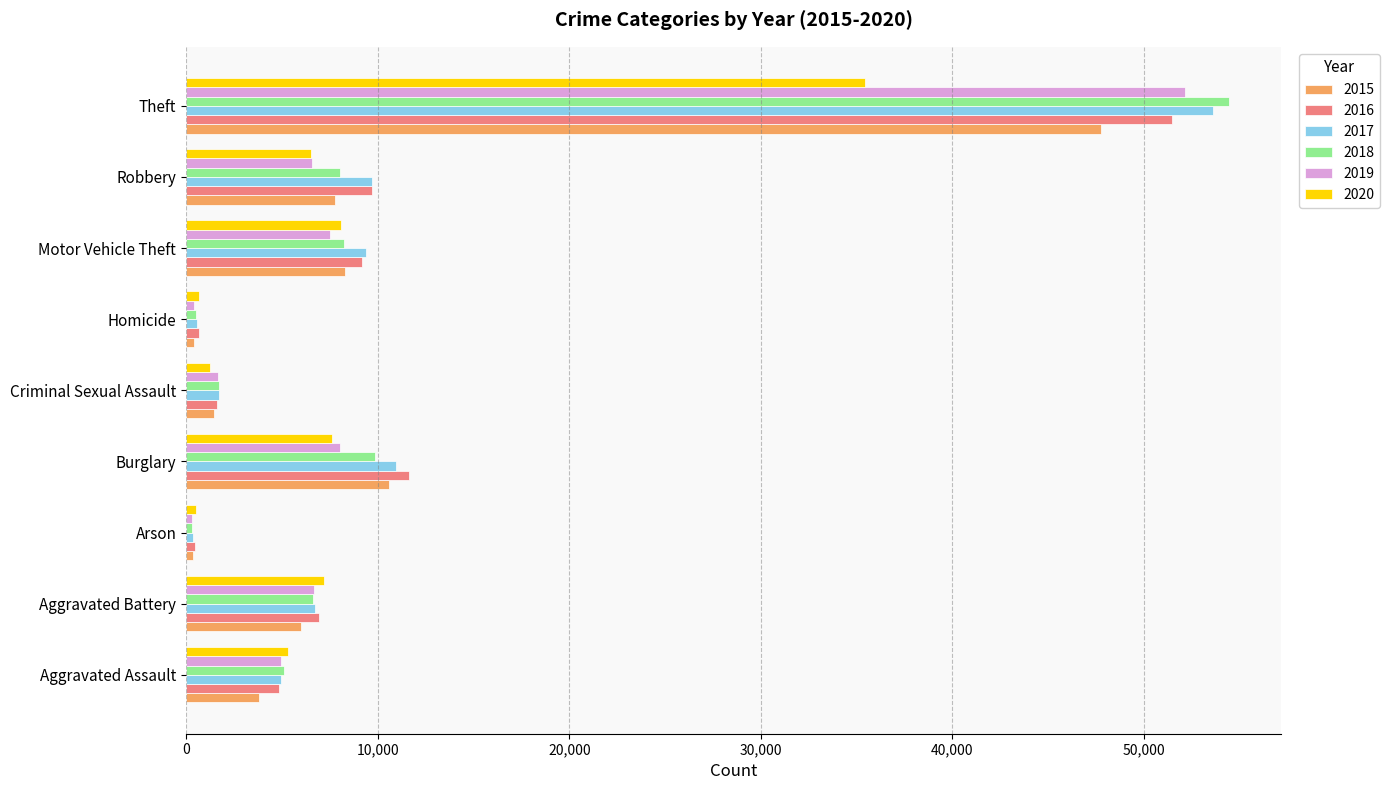

Which series has the widest spread of values?

2018